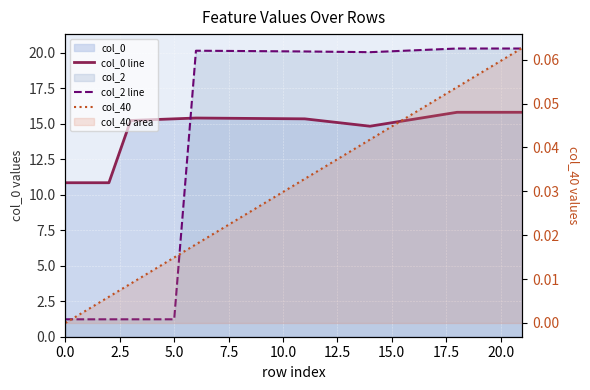

True or false: col_0 line has more than 0 interior local peaks.

True